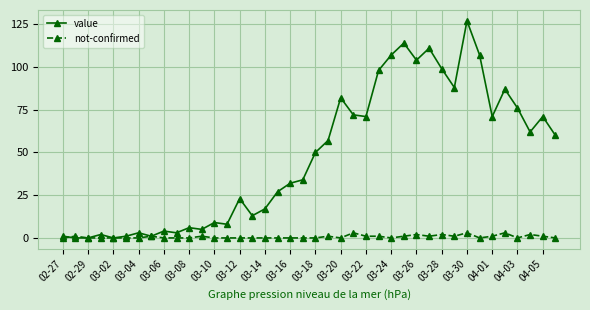

True or false: value has more than 0 interior local peaks.

True